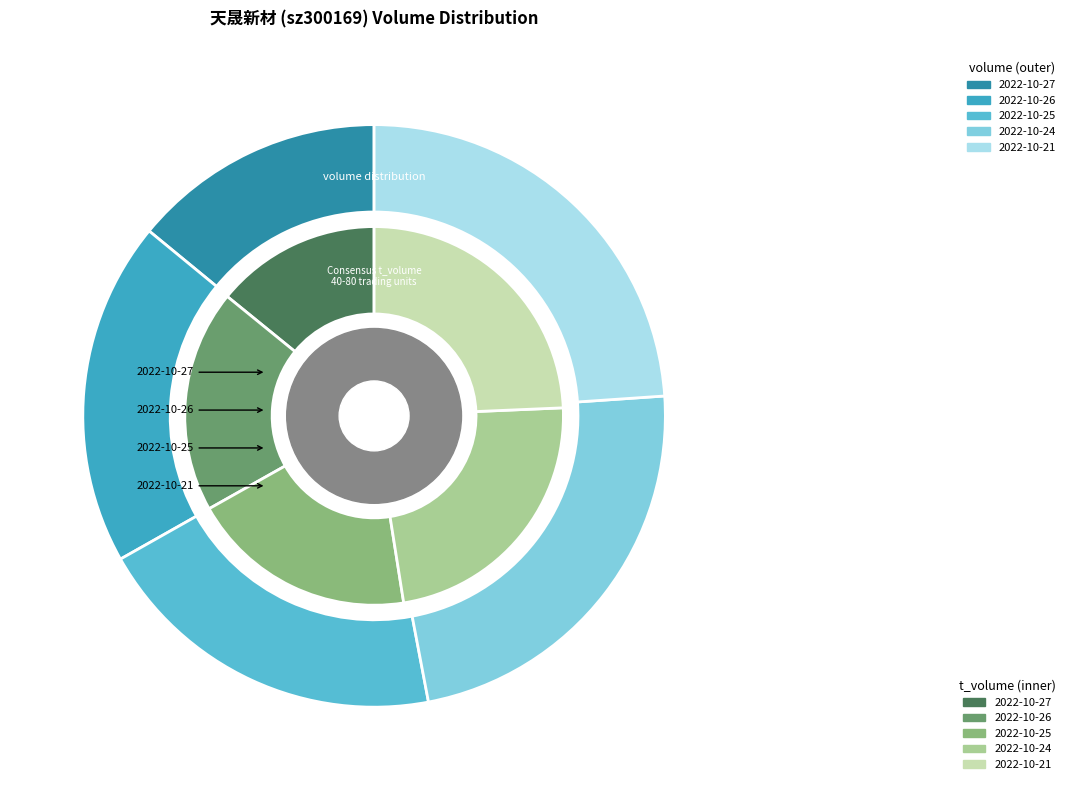

To the nearest percent, what portion does 2022-10-26 represent?

19%